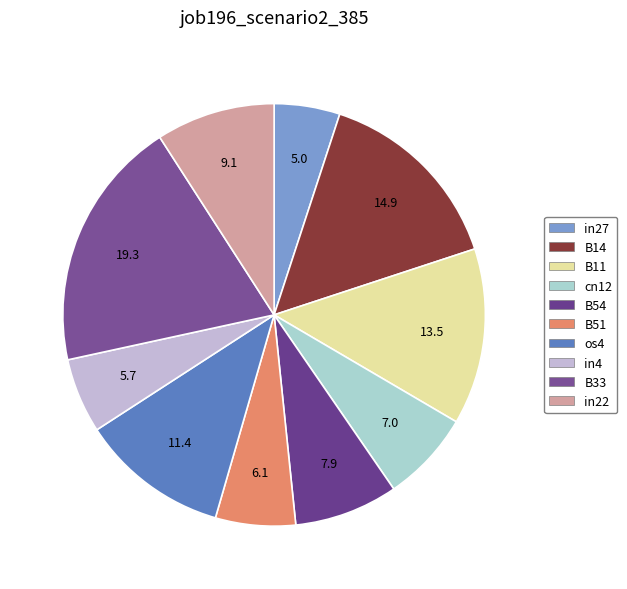

What is the smallest slice in the pie chart?

in27